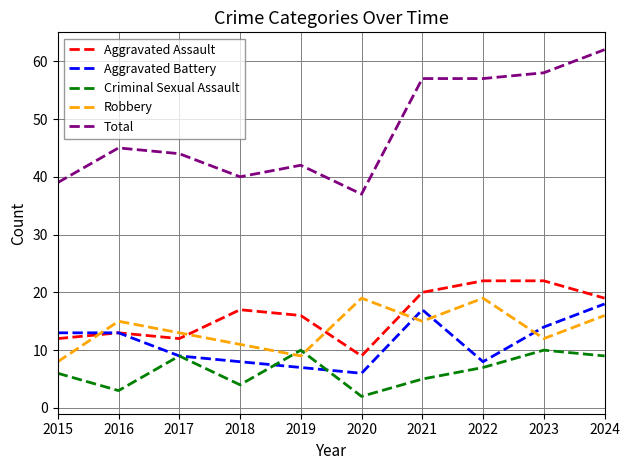

What is the greatest value displayed?

62